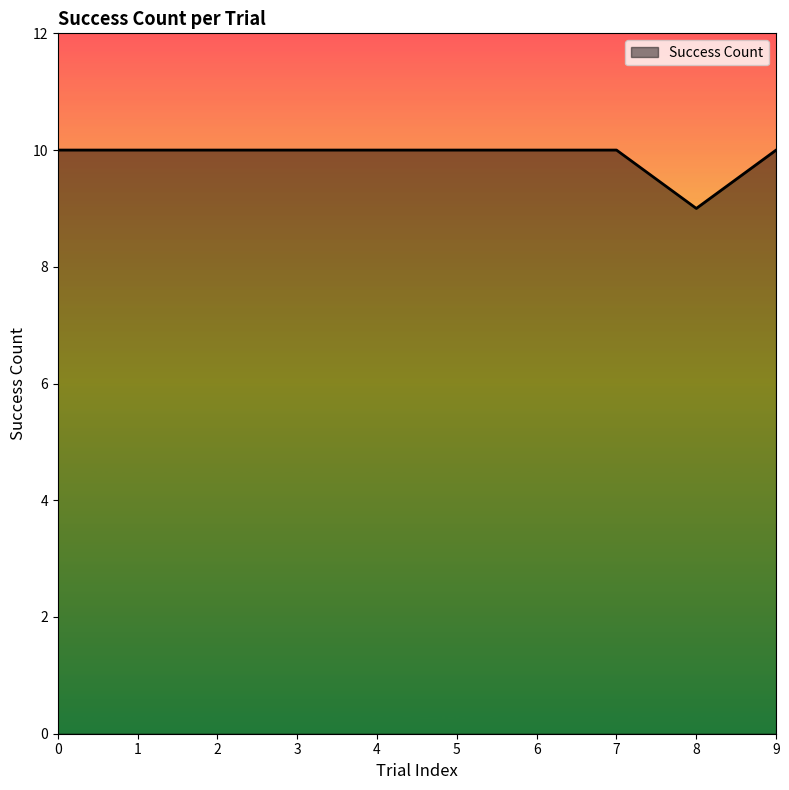

How many lines are shown in the chart?

1